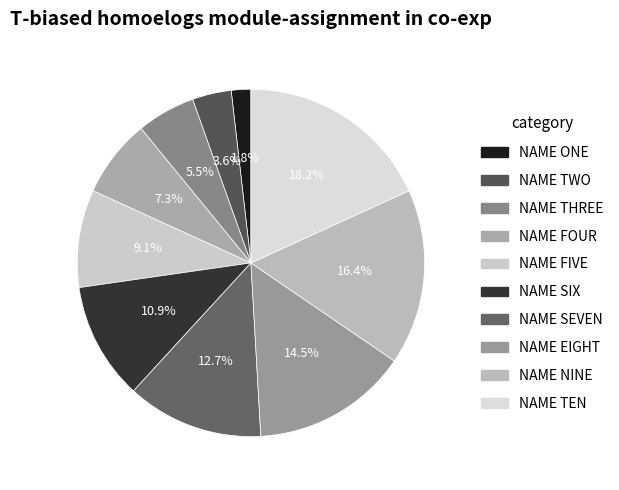

What is the change in value from NAME ONE to NAME FIVE?

+4